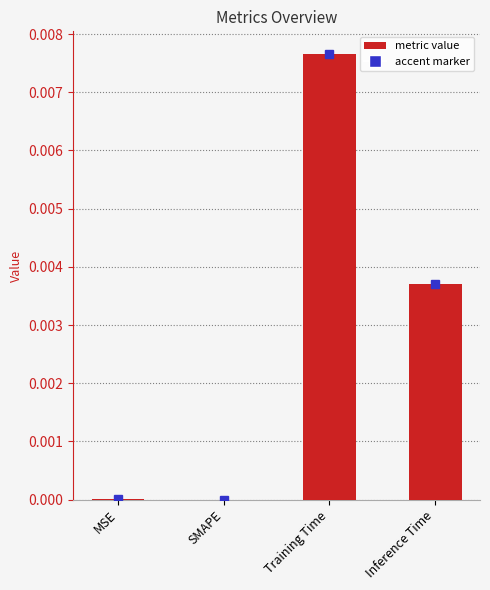

Are the bars horizontal?

No